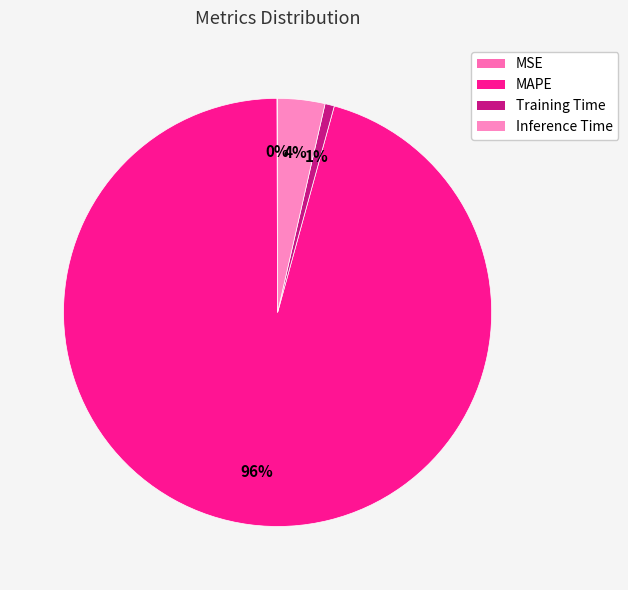

Which has a higher value, MAPE or Training Time?

MAPE